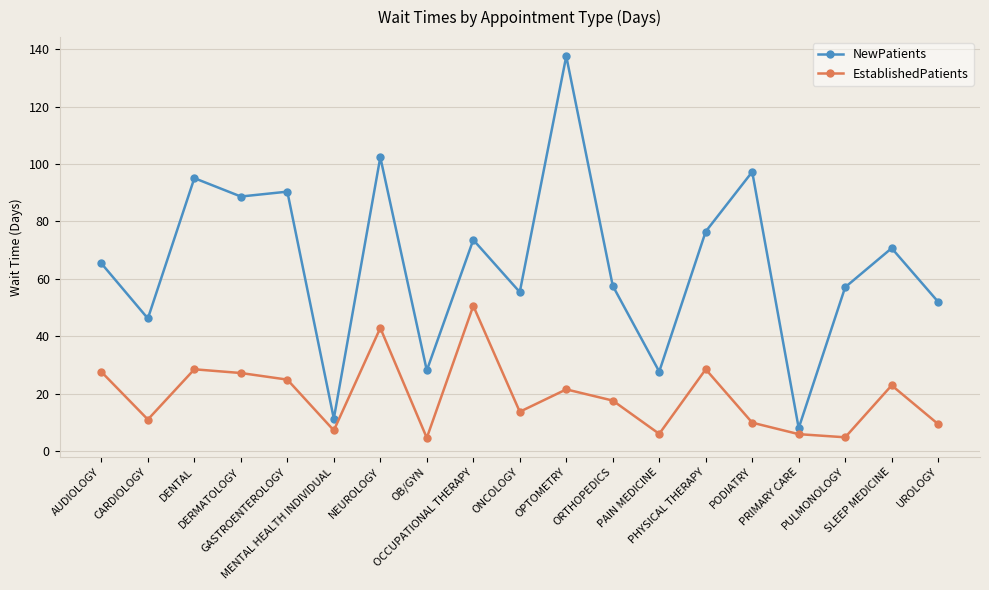

What is the value of the NewPatients point at the 8th from the left?

28.1